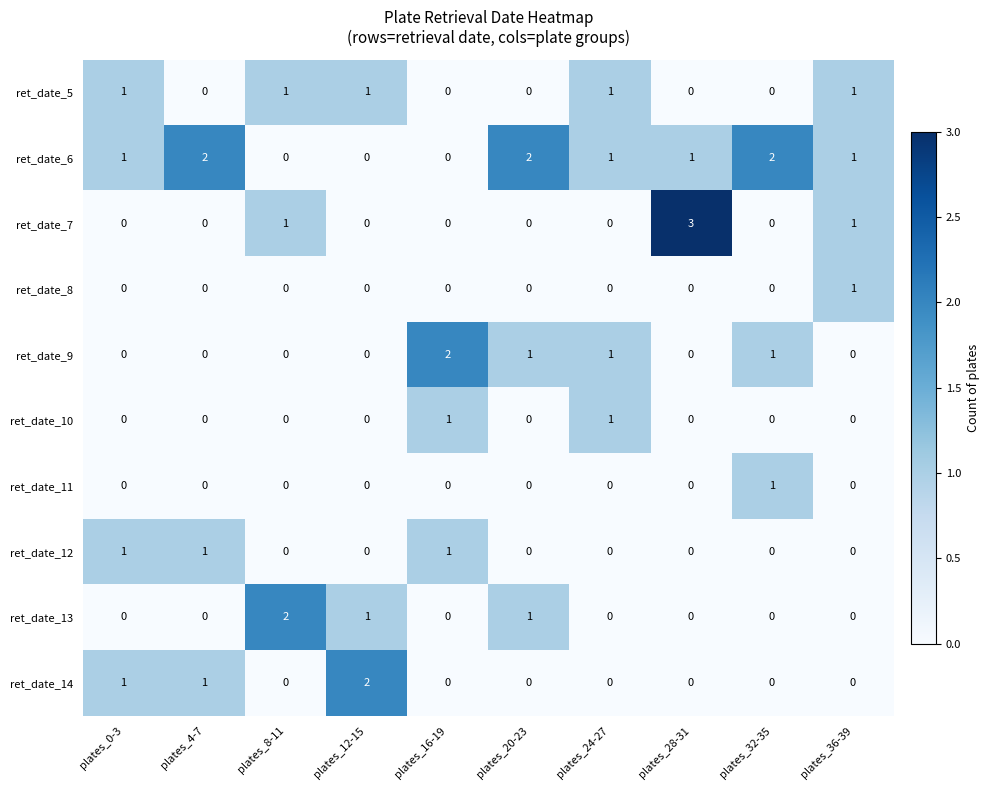

Which series has the largest total across all categories?

ret_date_6